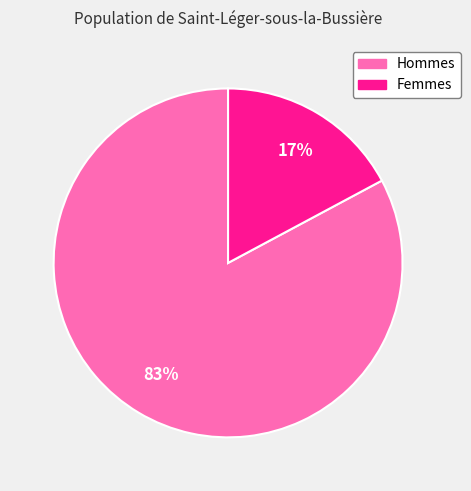

To the nearest percent, what is the difference between the largest and smallest slice percentages?

66%